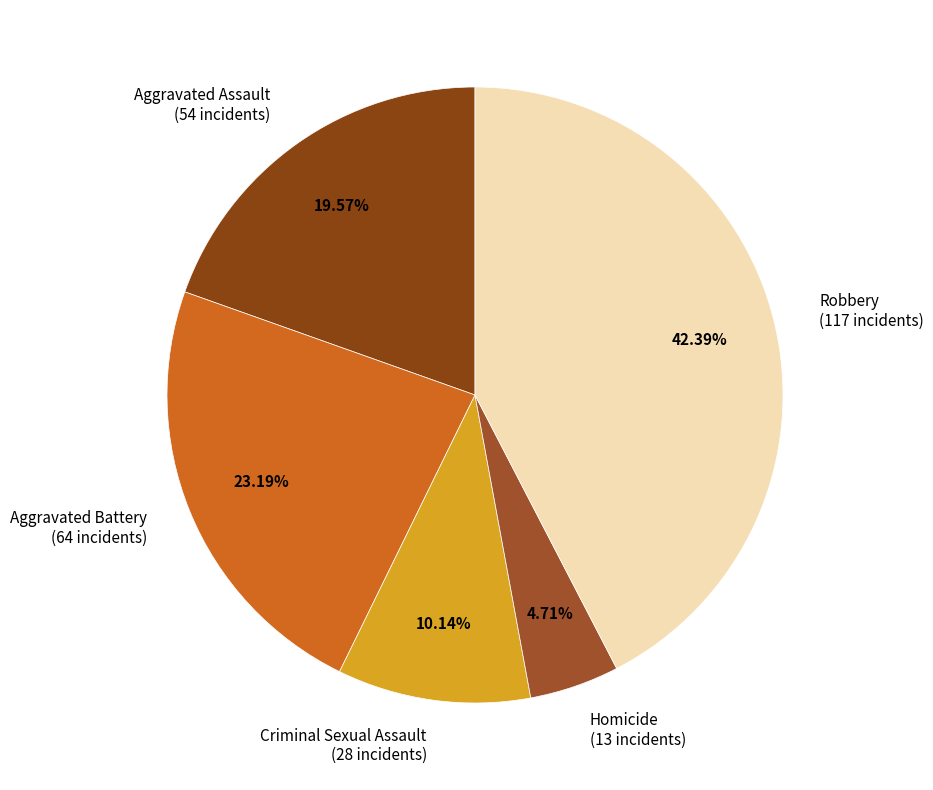

What percentage is the Aggravated Assault slice, to the nearest percent?

20%